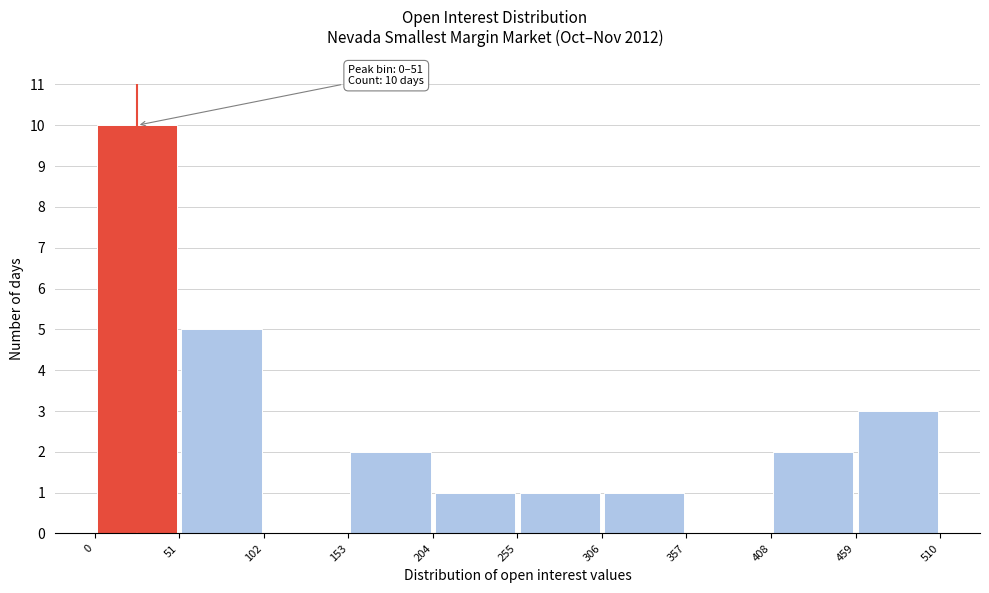

Over which range of the x-axis is the bar tallest?

0 to 51